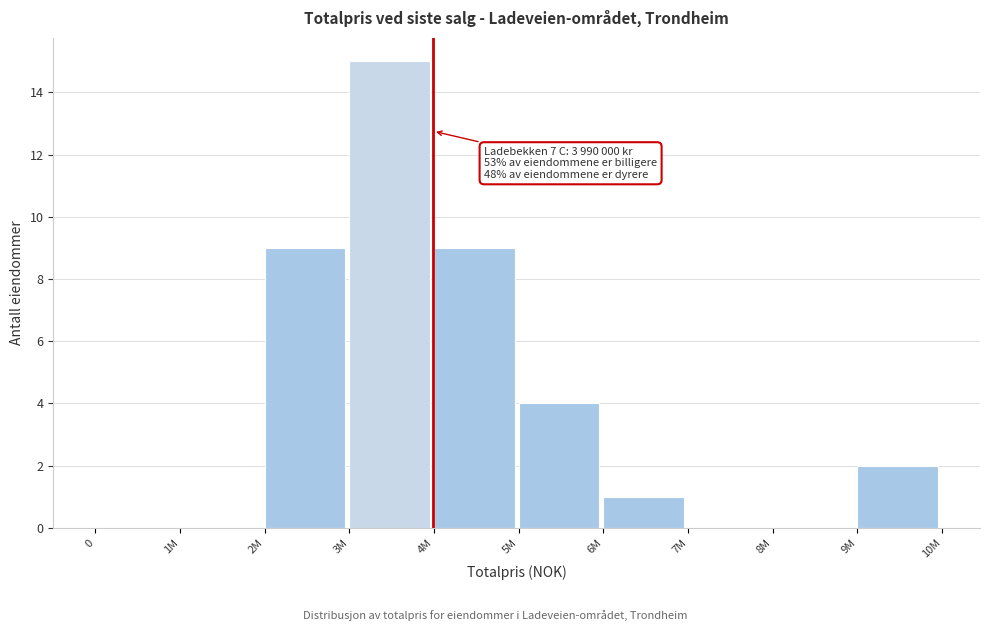

Reading right to left, transcribe all the data shown in this chart.

9M=2	8M=0	7M=0	6M=1	5M=4	4M=9	3M=15	2M=9	1M=0	0=0